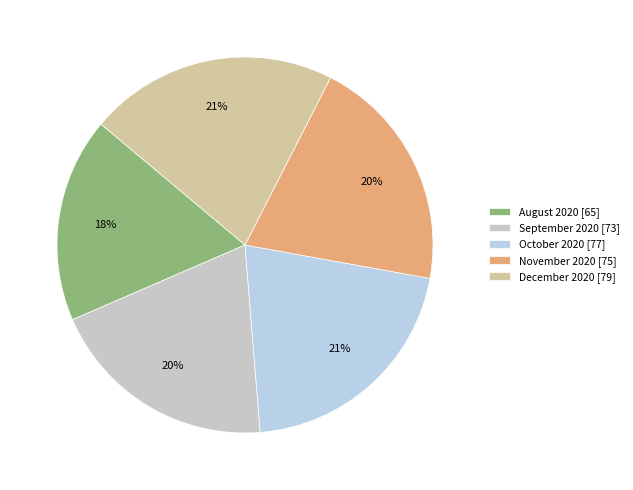

Approximately how many times larger is the value at December 2020 compared to November 2020?

1.1